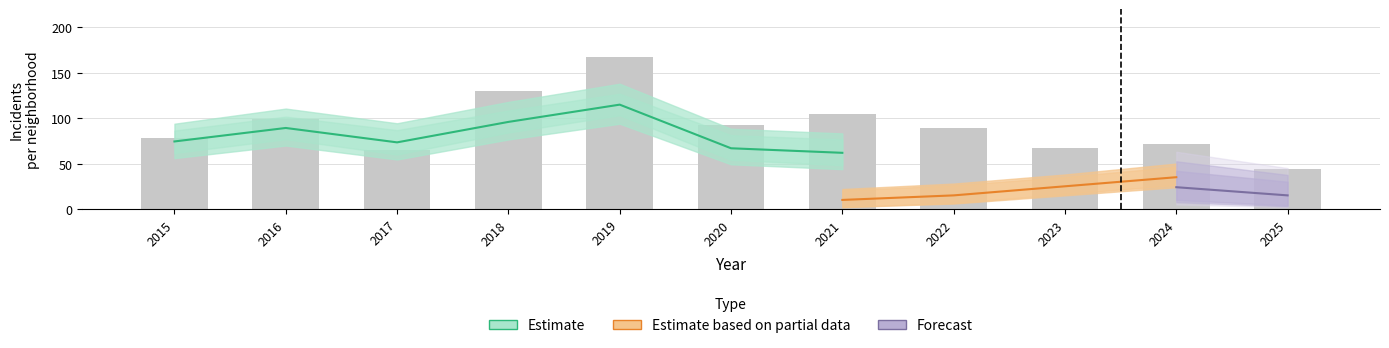

Does the chart contain any negative values?

No